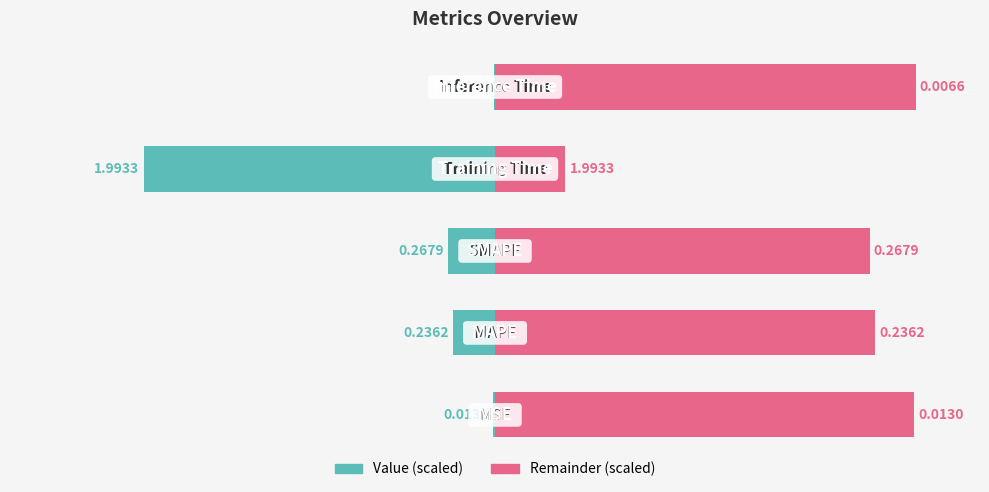

Which series changed the most between 1 and 4?

Remainder (scaled)